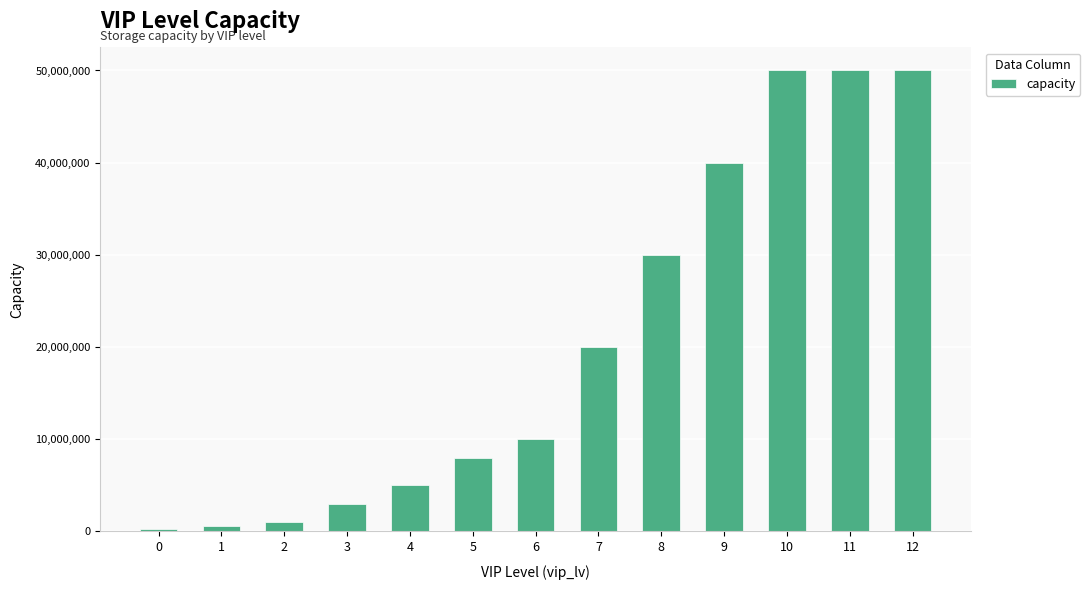

What is the value of the 8th bar from the left?

20000000